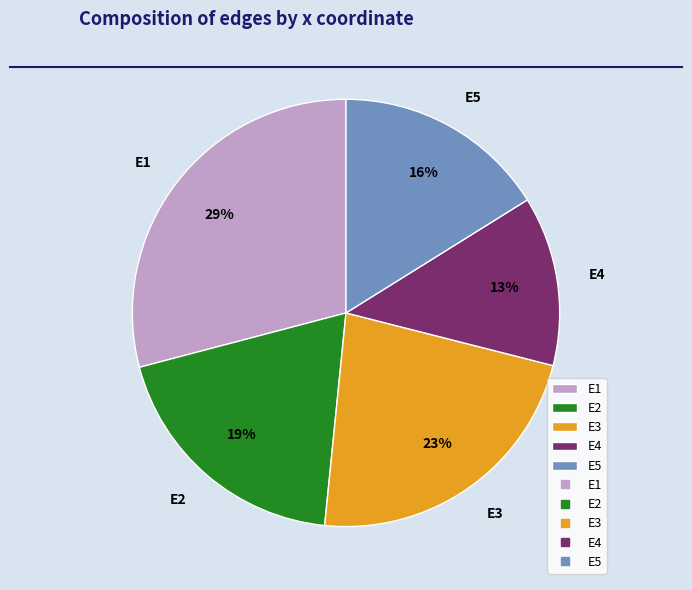

Between E1 and E5, which is larger?

E1